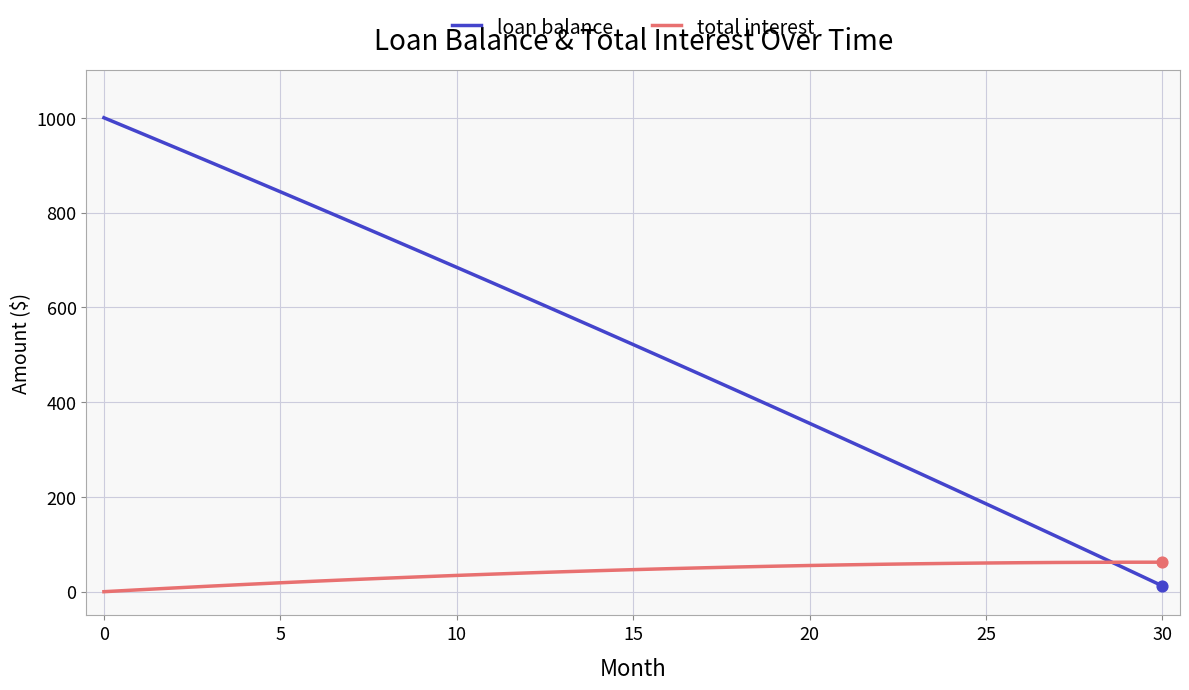

Which series has the largest total across all categories?

loan balance